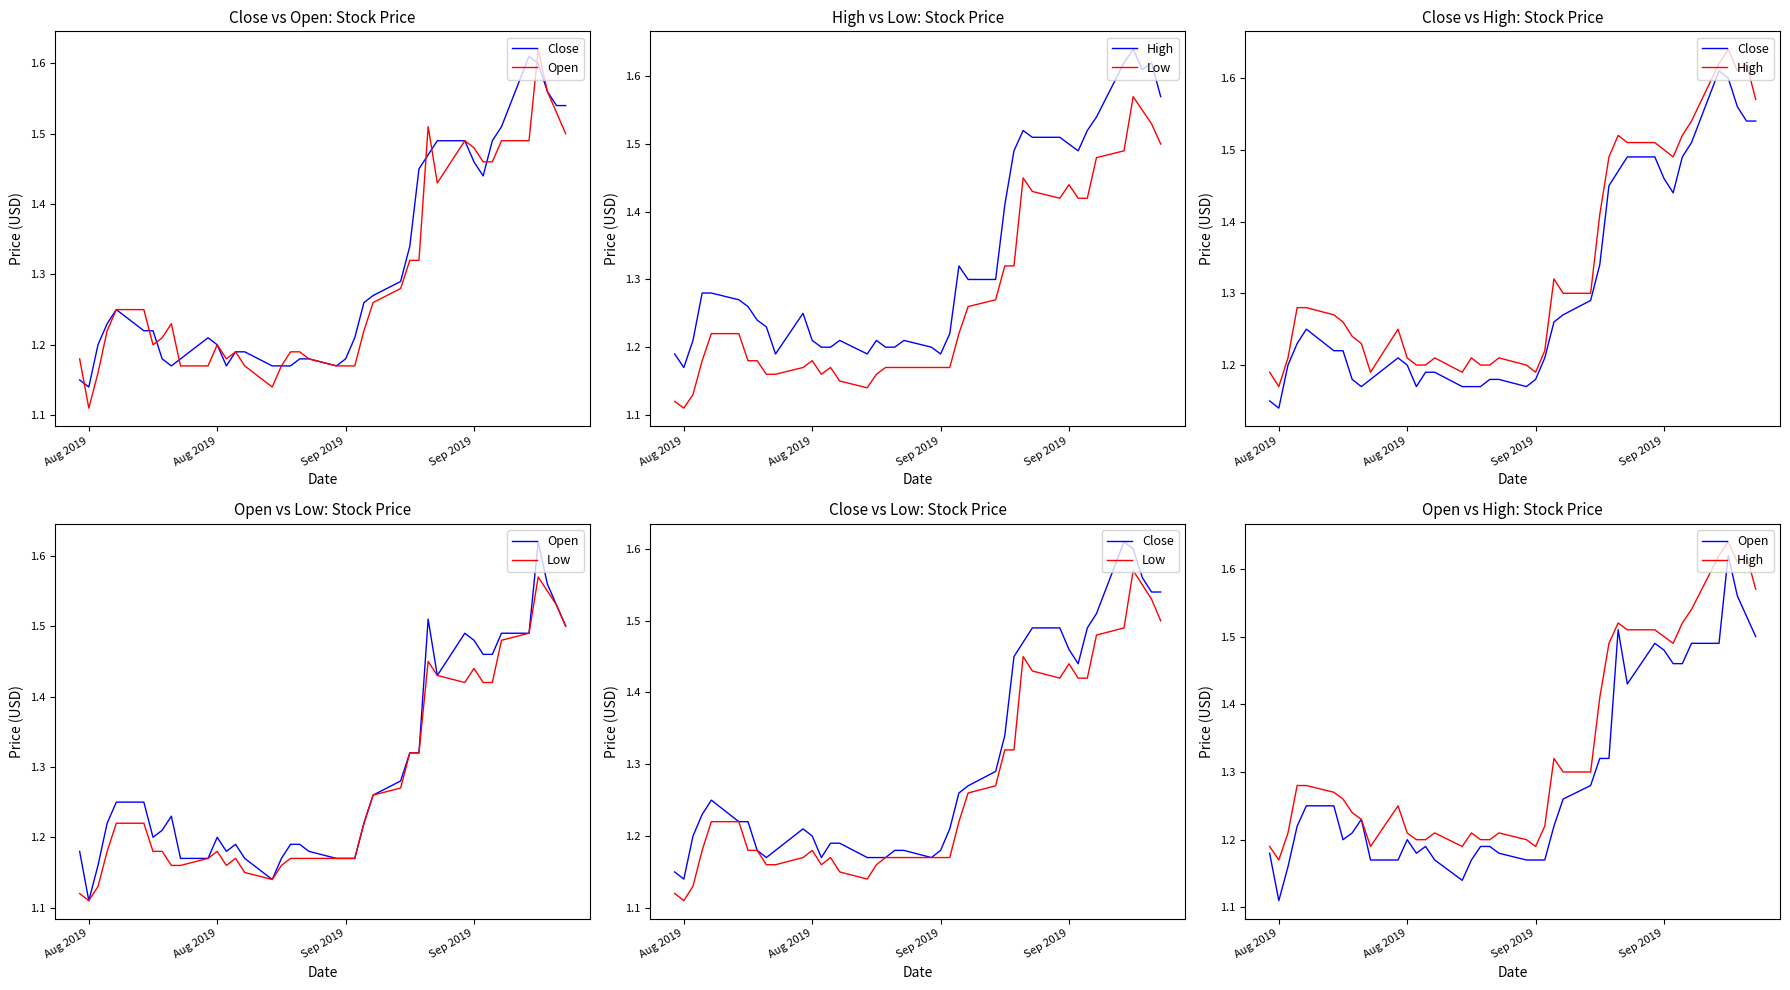

What is the difference between the second highest and second lowest values in the Close series?

0.5